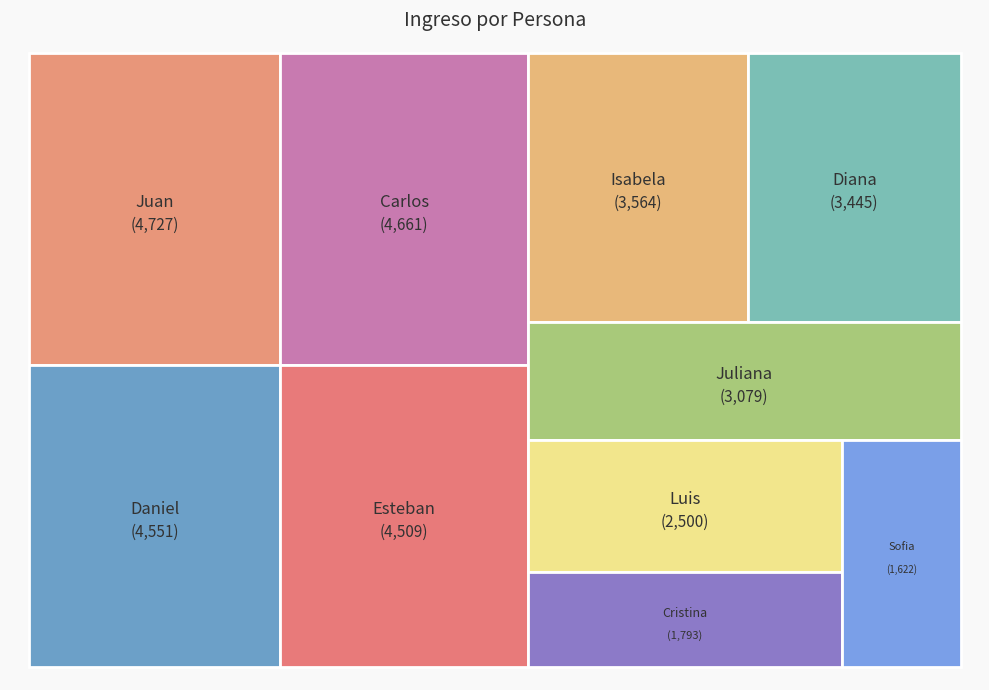

Rank the categories by value from highest to lowest.

Juan, Carlos, Daniel, Esteban, Isabela, Diana, Juliana, Luis, Cristina, Sofia